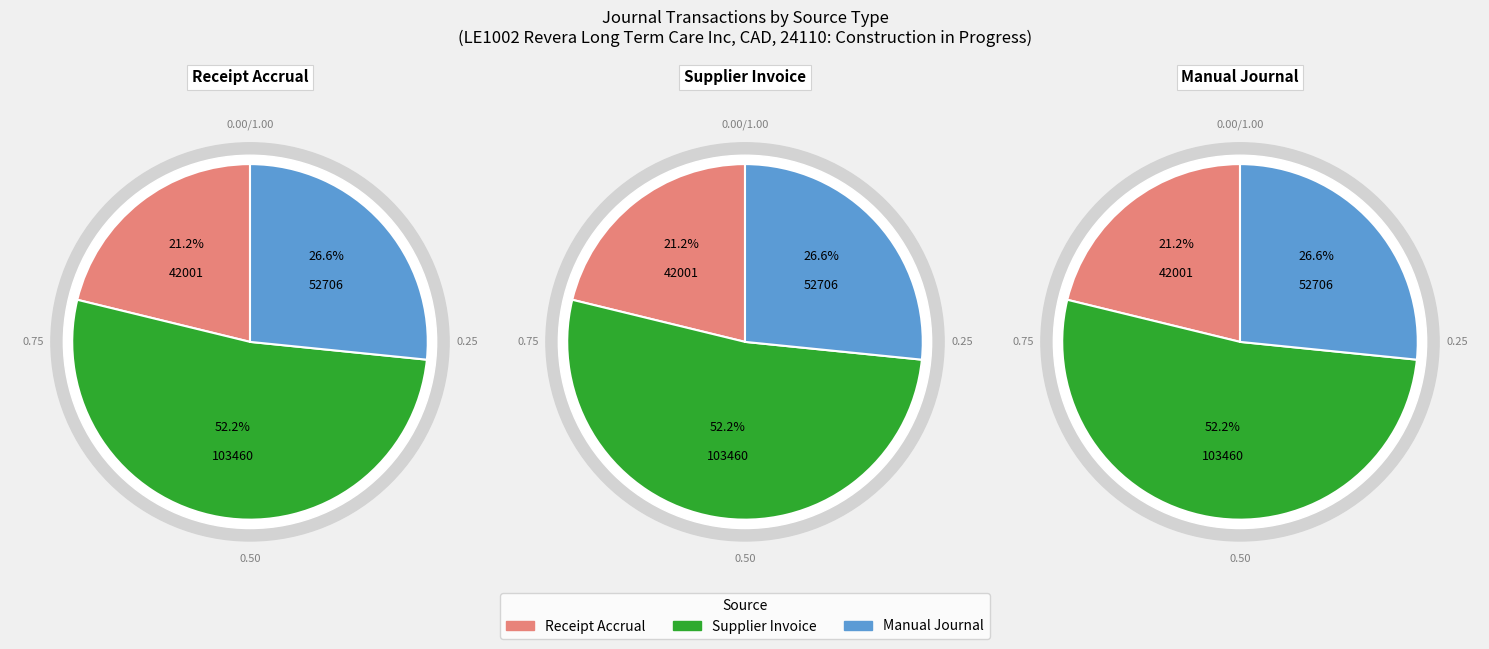

To the nearest percent, what portion does Manual Journal represent?

27%